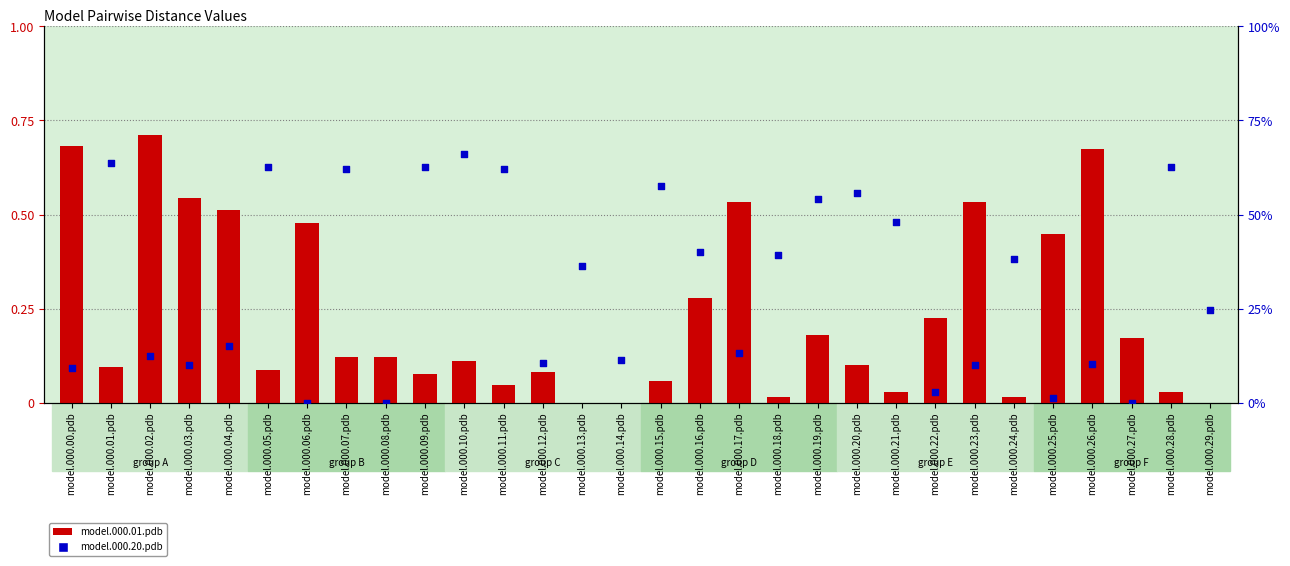

At which category is the sum across all series the highest?

model.000.02.pdb